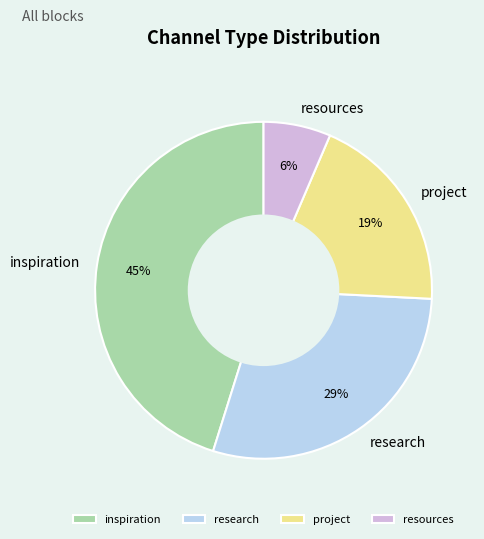

True or false: resources accounts for 6% of the total.

True